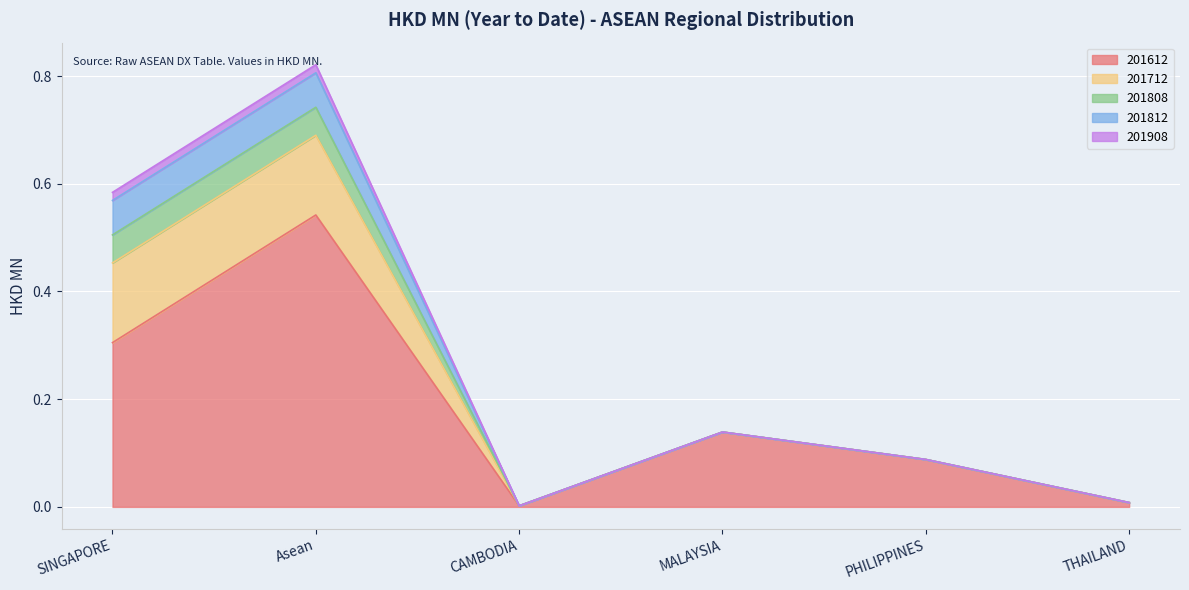

In 201612, how many points are lower than both neighbors (excluding endpoints)?

1